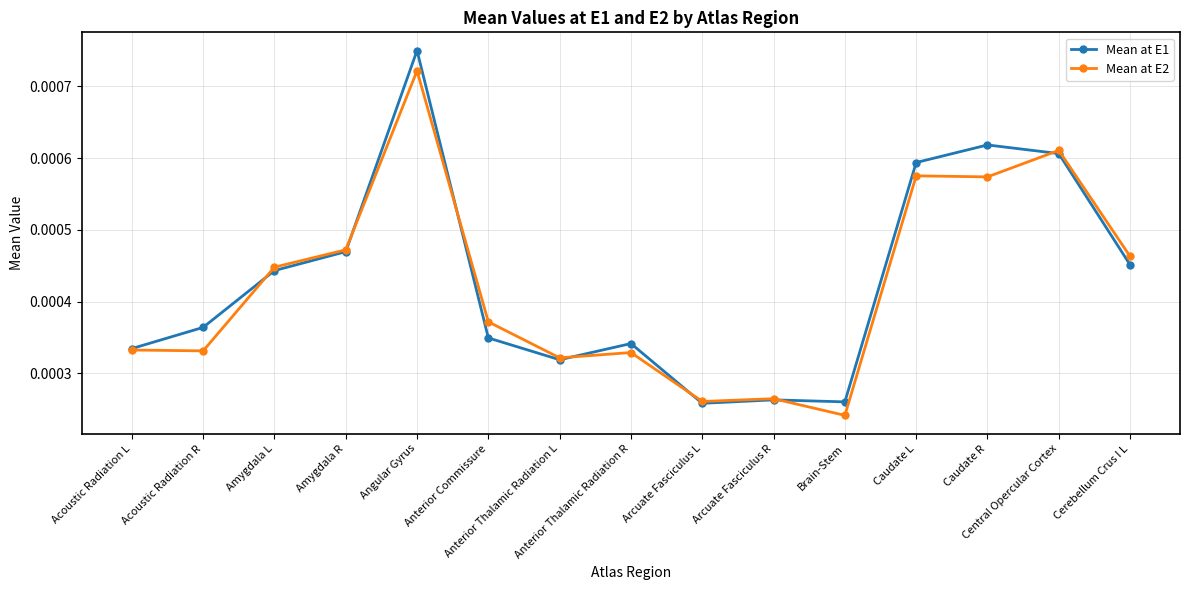

True or false: Mean at E2 and Mean at E1 intersect in this chart.

True